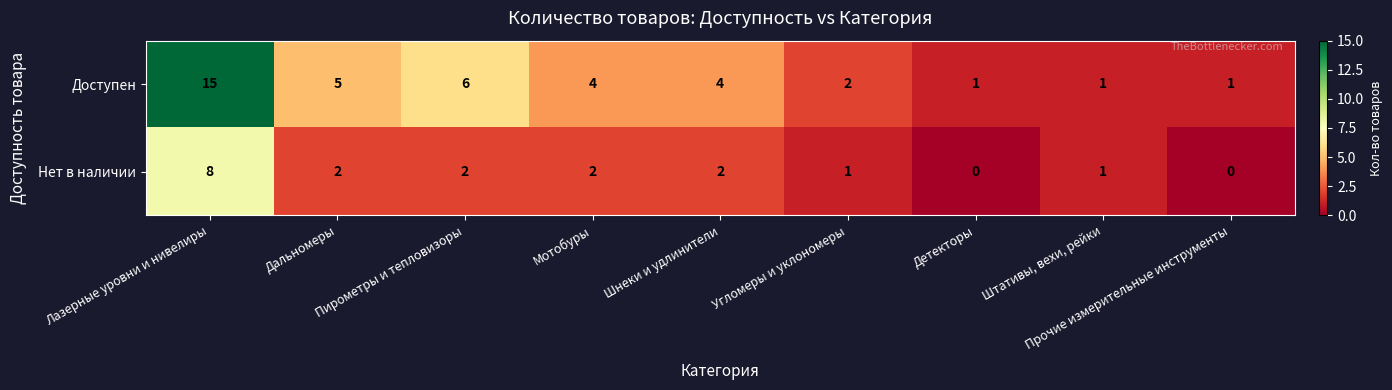

Which series has the largest range (max minus min)?

Доступен